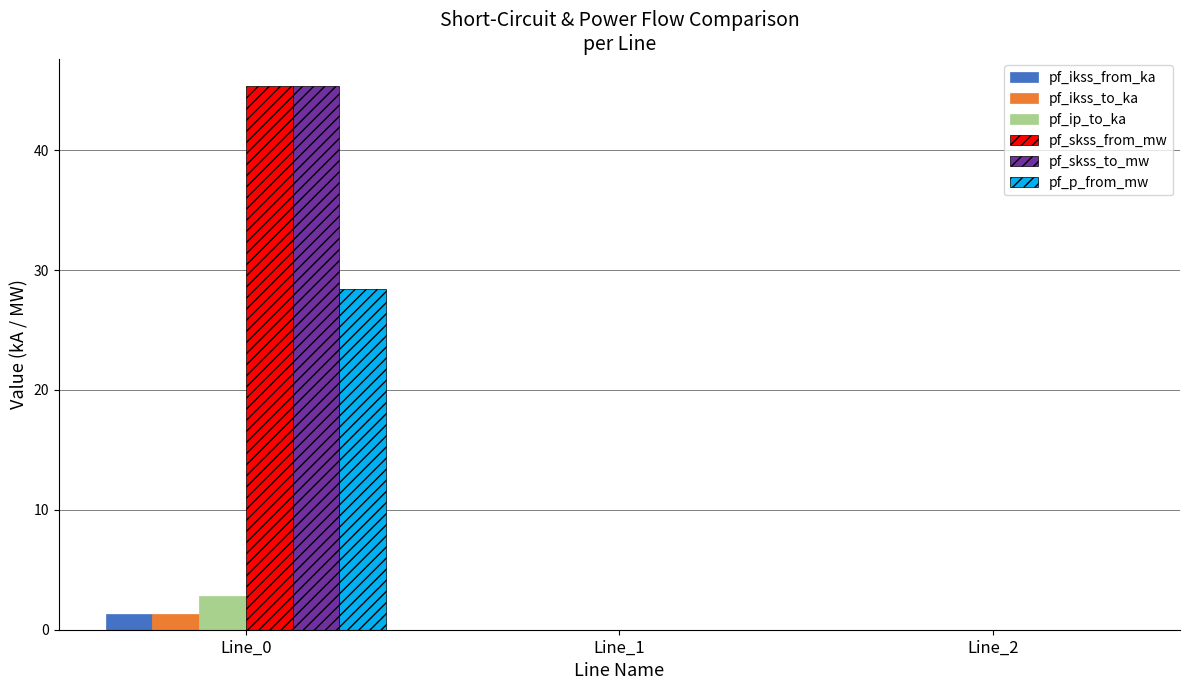

What is the highest value of the pf_ikss_from_ka series?

1.3